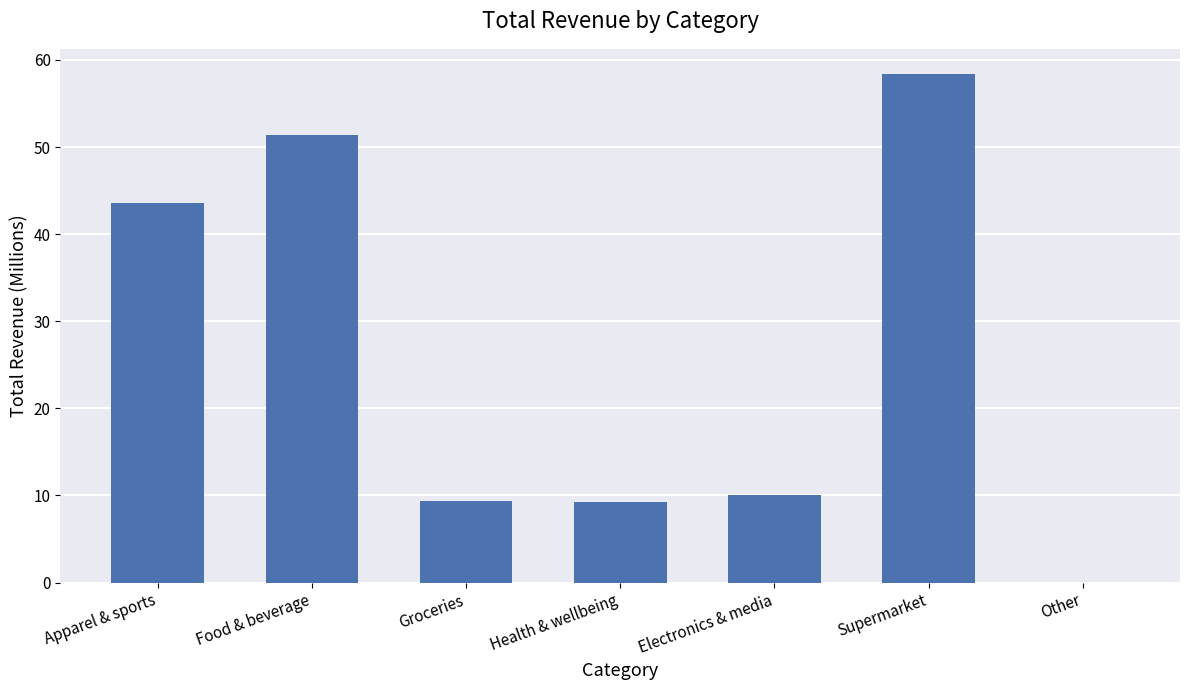

Where is the data nearest to the value 29?

Apparel & sports